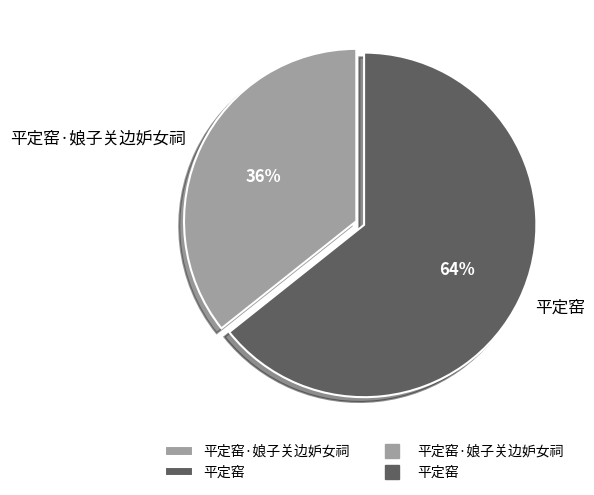

Which has a higher value, 平定窑 or 平定窑·娘子关边妒女祠?

平定窑